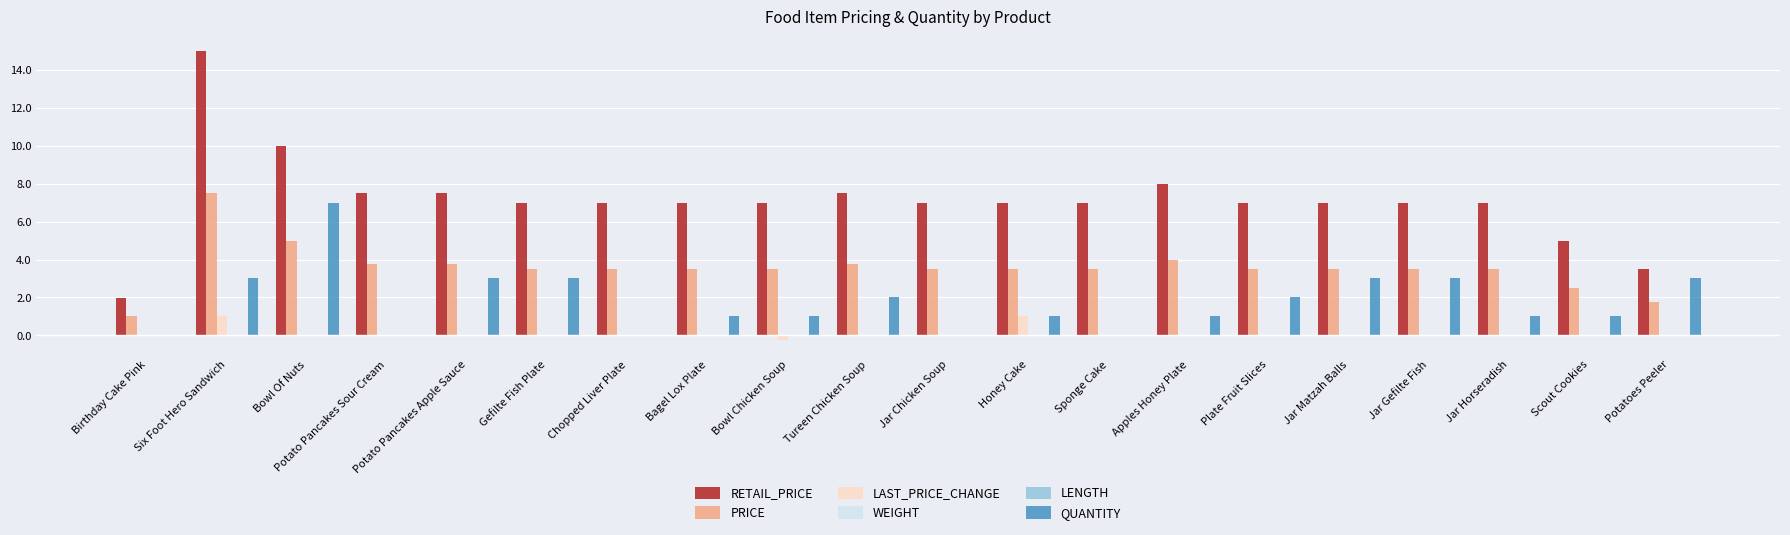

What is the sum of the RETAIL_PRICE values at Potato Pancakes Sour Cream and Plate Fruit Slices?

14.5